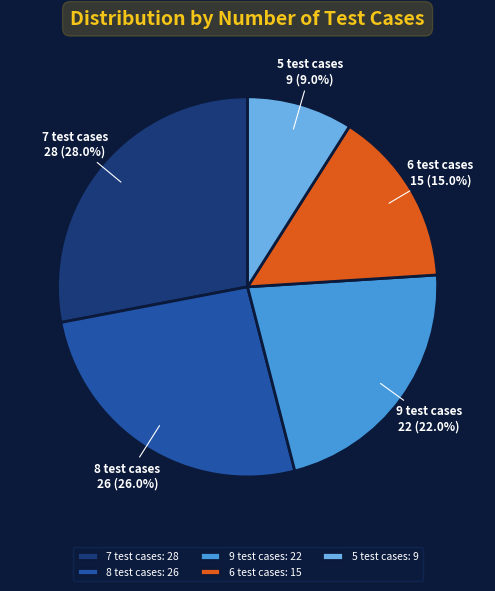

Which slice is the largest?

7 test cases